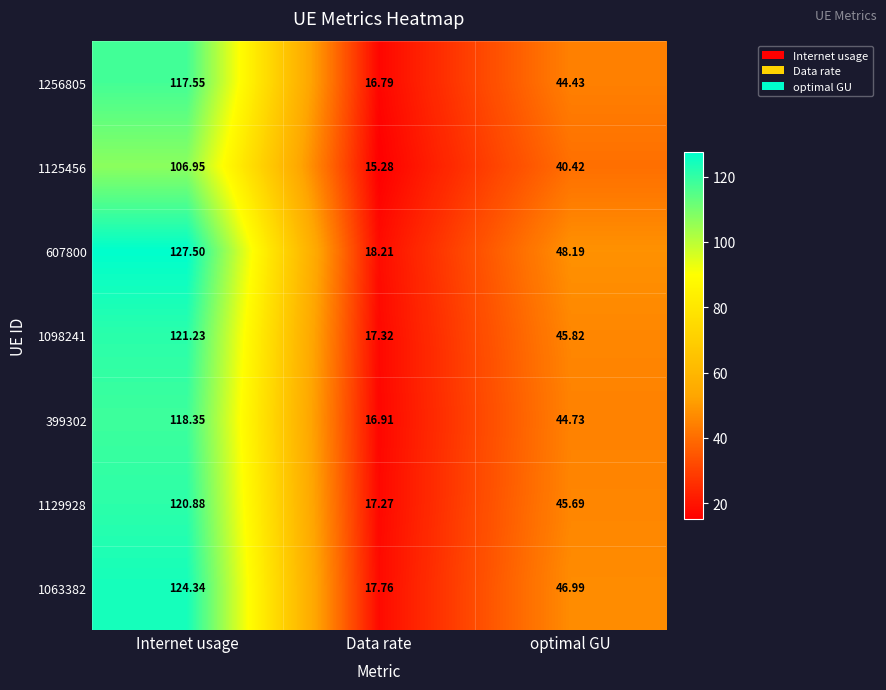

Which category has the lowest value across all series?

Data rate